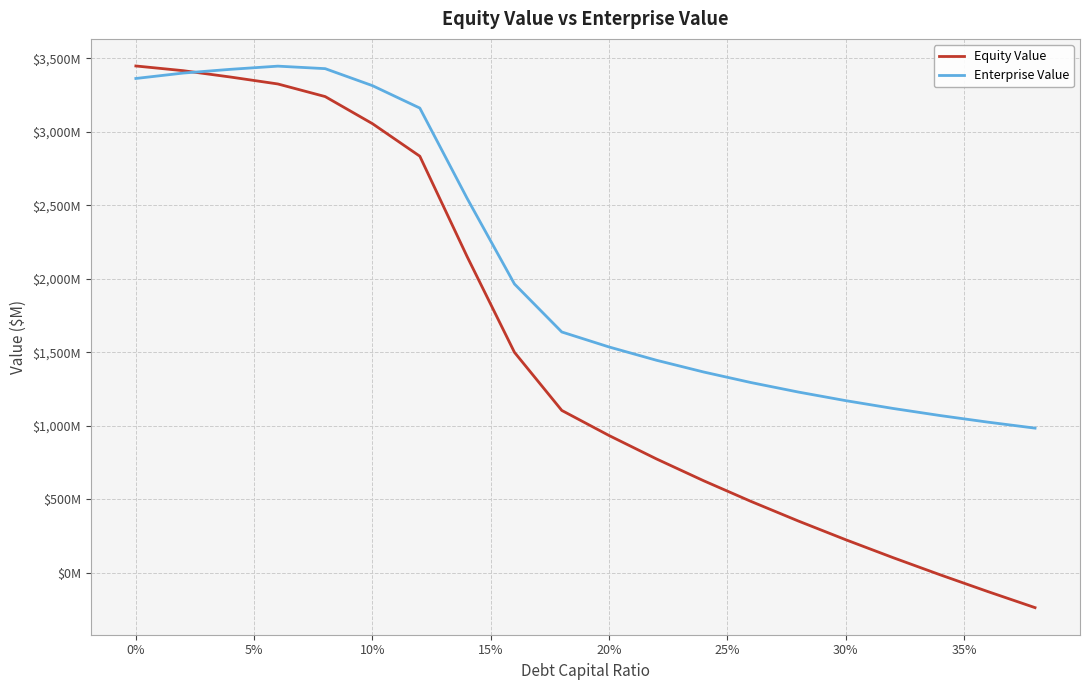

In Enterprise Value, how many points are higher than both neighbors (excluding endpoints)?

1